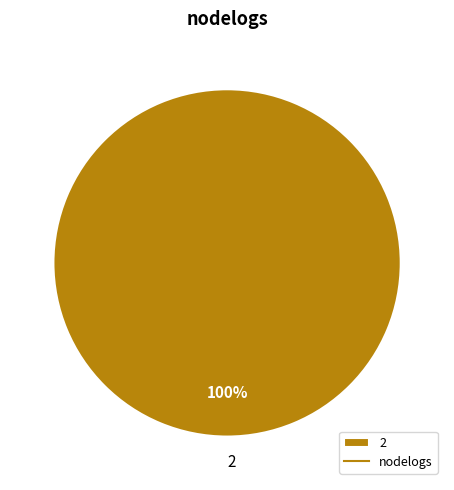

Count the number of slices in the pie.

1